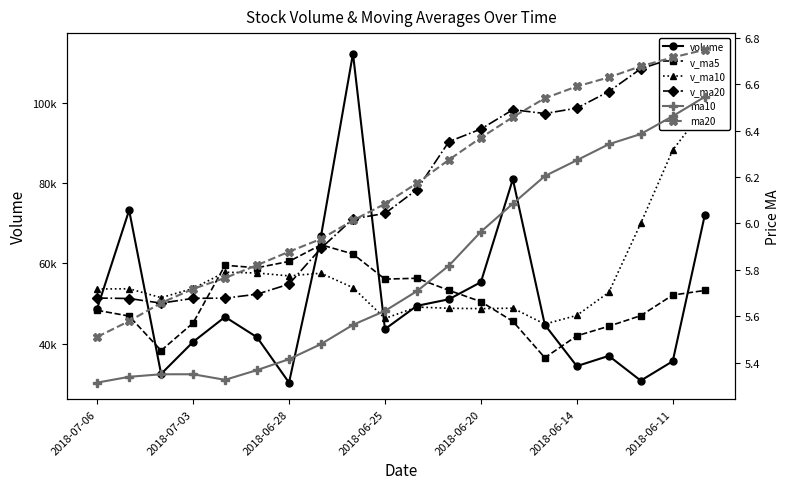

What is the sum of the ma10 values at 2018-07-03 and 2018-06-25?

11.0